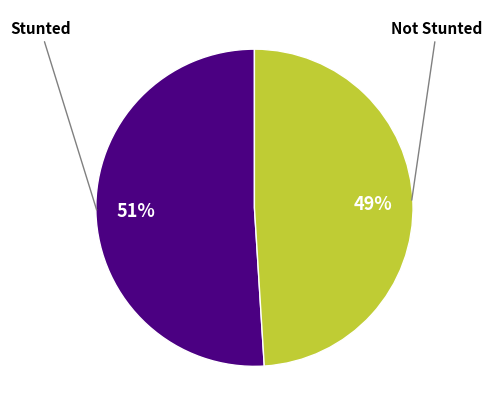

To the nearest percent, what portion does Stunted represent?

51%